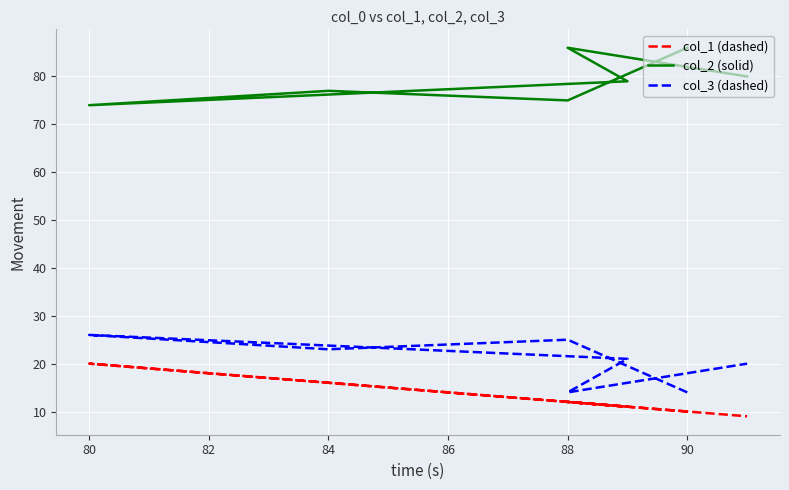

True or false: col_3 (dashed) and col_2 (solid) intersect in this chart.

False